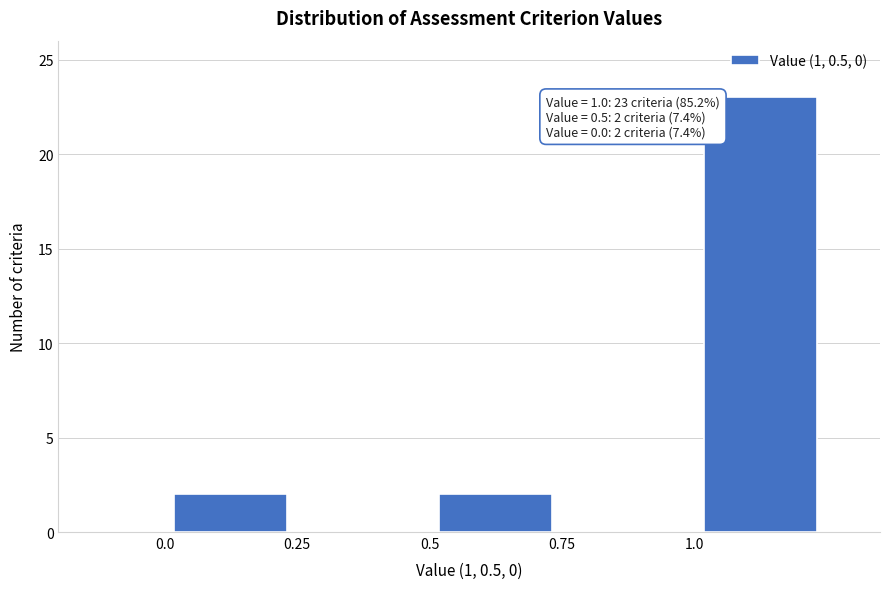

Which range on the x-axis has the tallest bar?

1.00 to 1.25